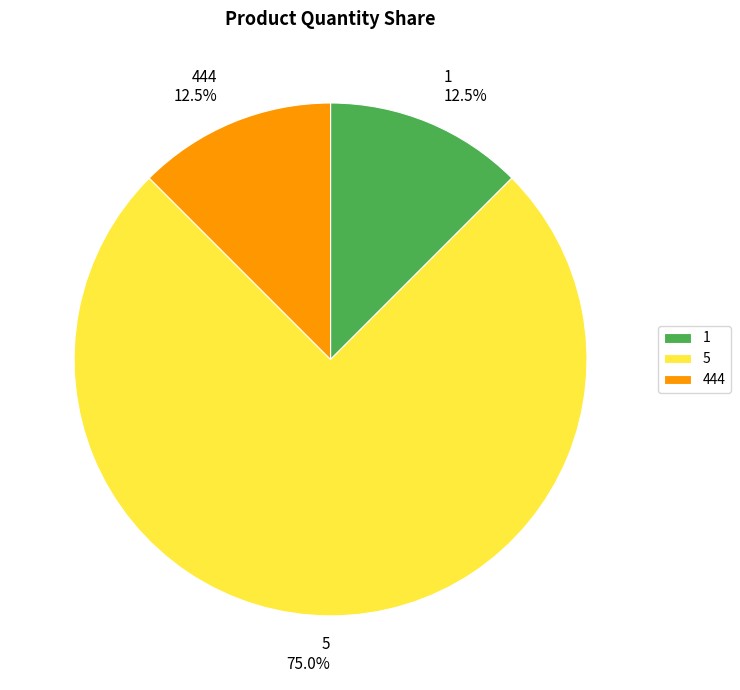

What is the ratio of the value at 444 to the value at 1?

1.0